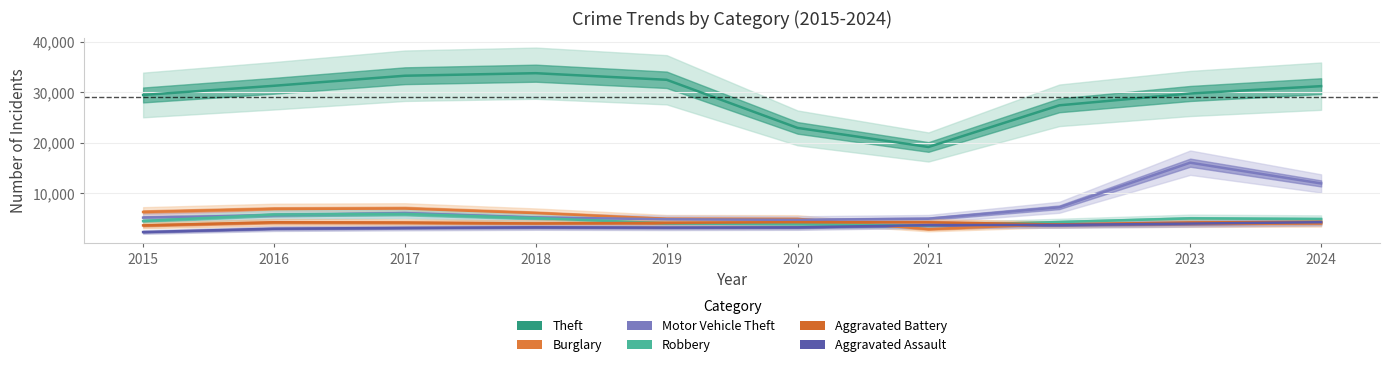

Is the value of Robbery at 2015 greater than the value of Aggravated Assault at 2017?

Yes